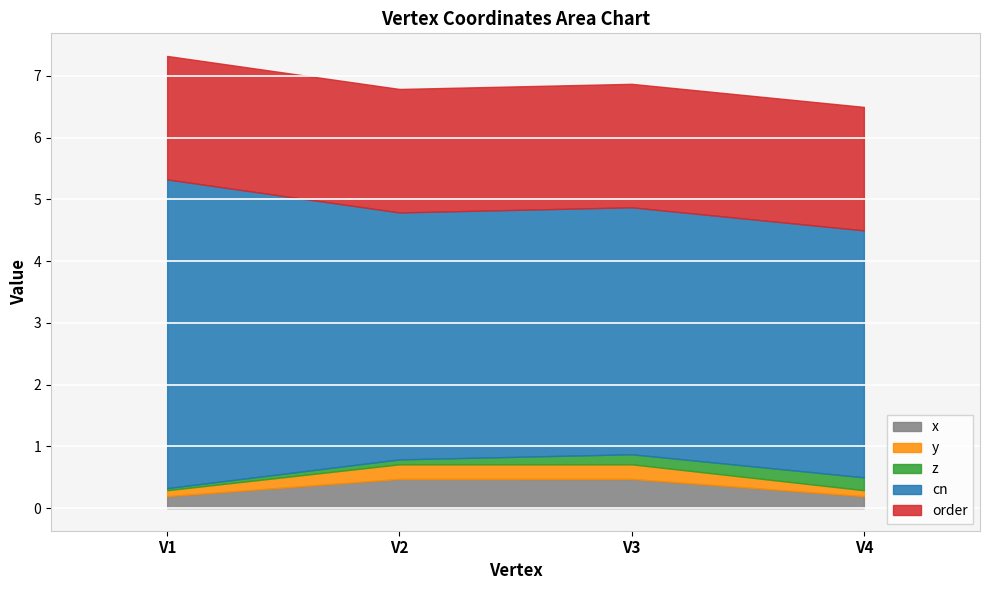

Reading left to right, what are all the values shown in this chart?

x: V1=0.2	V2=0.5	V3=0.5	V4=0.2
y: V1=0.1	V2=0.2	V3=0.2	V4=0.1
z: V1=0.0	V2=0.1	V3=0.2	V4=0.2
cn: V1=5.0	V2=4.0	V3=4.0	V4=4.0
order: V1=2.0	V2=2.0	V3=2.0	V4=2.0